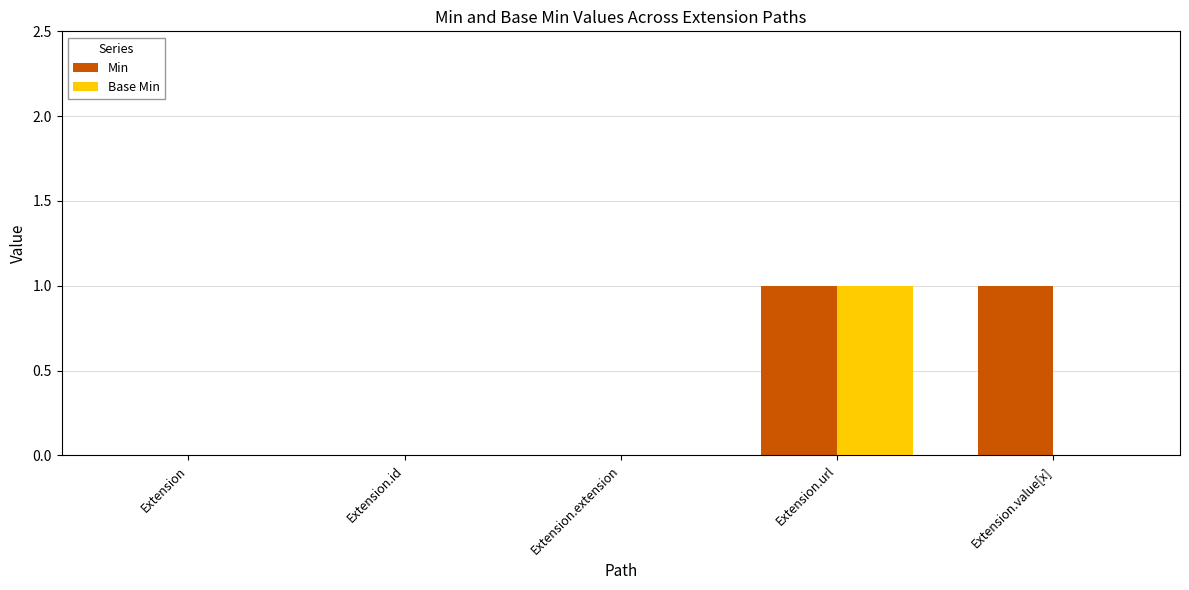

What is the total value across all series at Extension.value[x]?

1